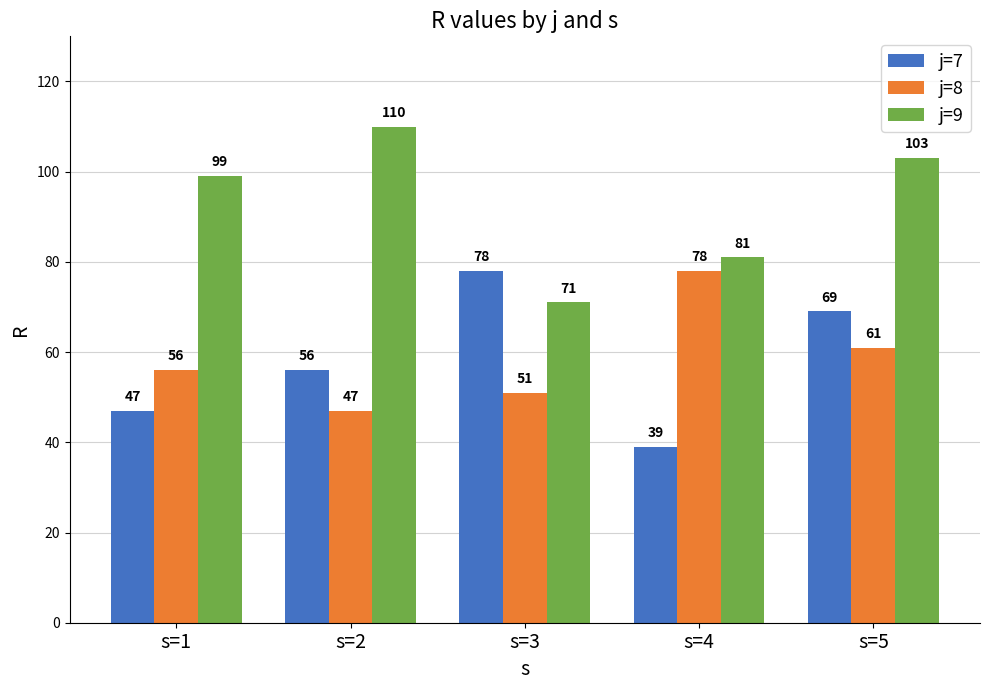

At s=3, list the series in order from smallest to largest.

j=8, j=9, j=7